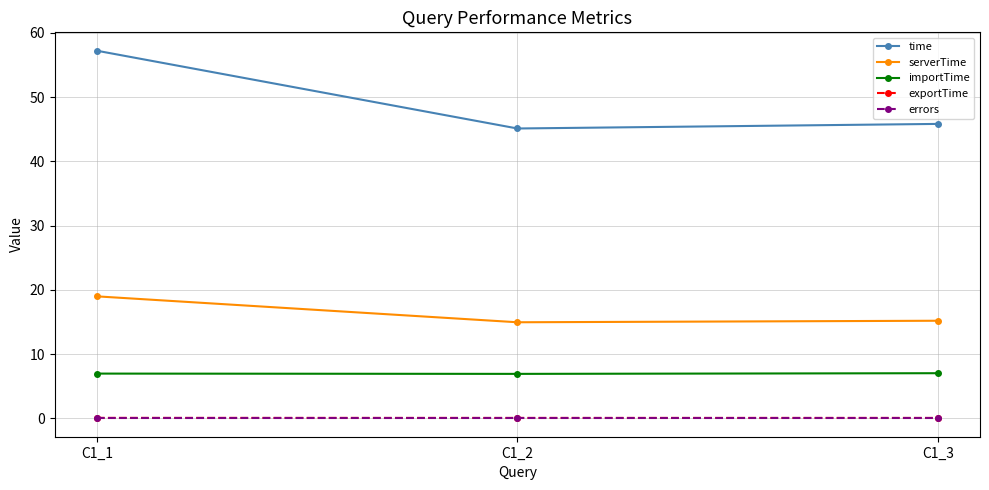

What is the value of the importTime point at the 1st from the left?

7.0